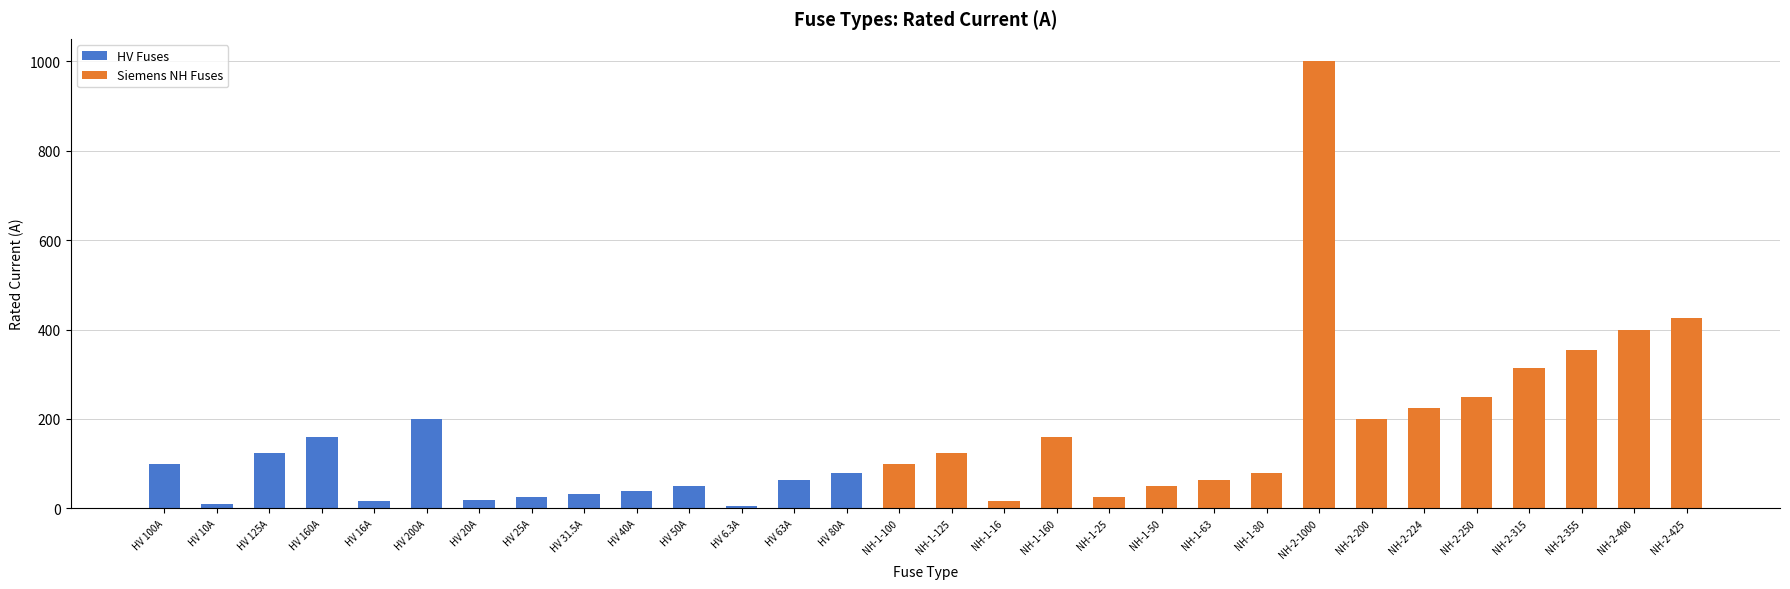

Is it true that the value at HV 6.3A is 6.3?

True